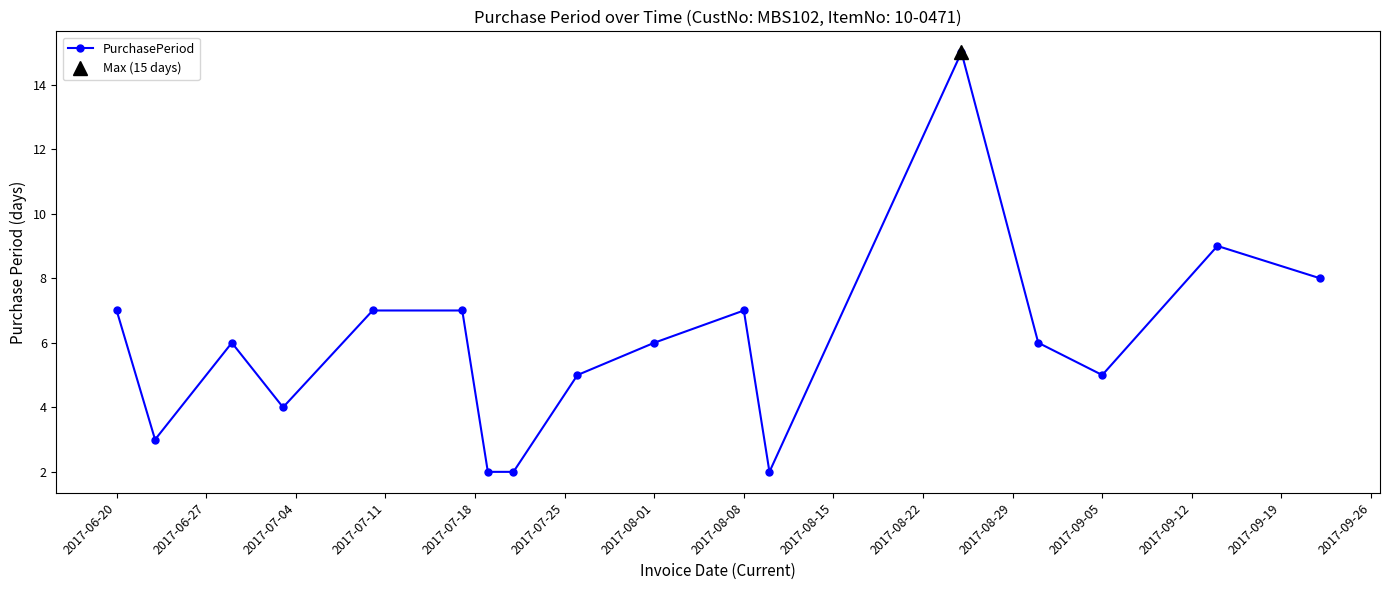

Does the chart display data point markers on the line(s)?

Yes